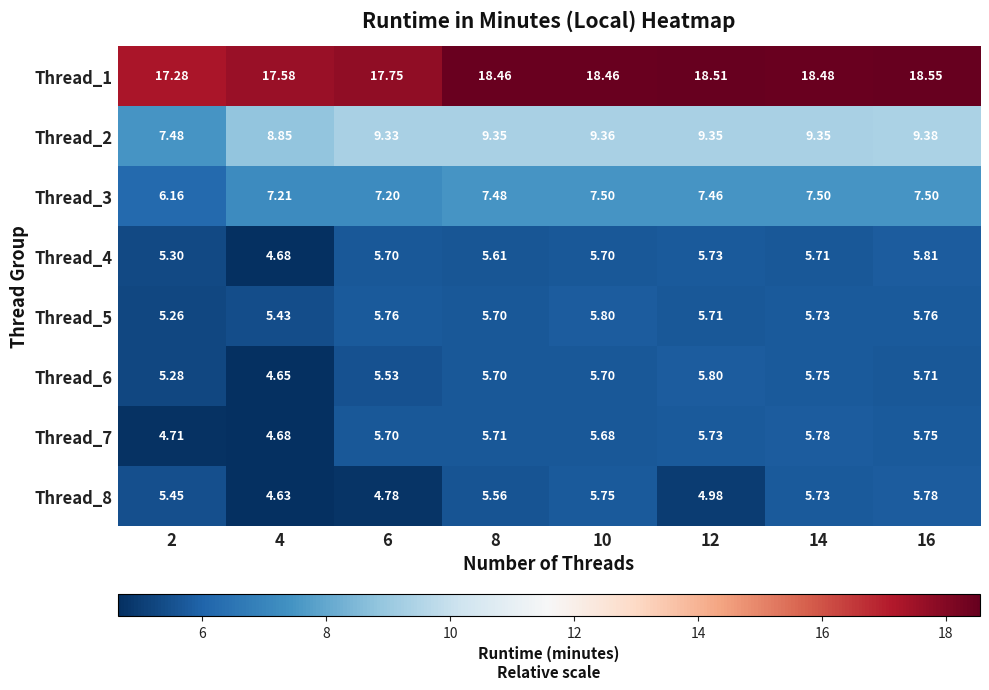

Is the value of Thread_8 at 14 greater than the value of Thread_6 at 8?

Yes